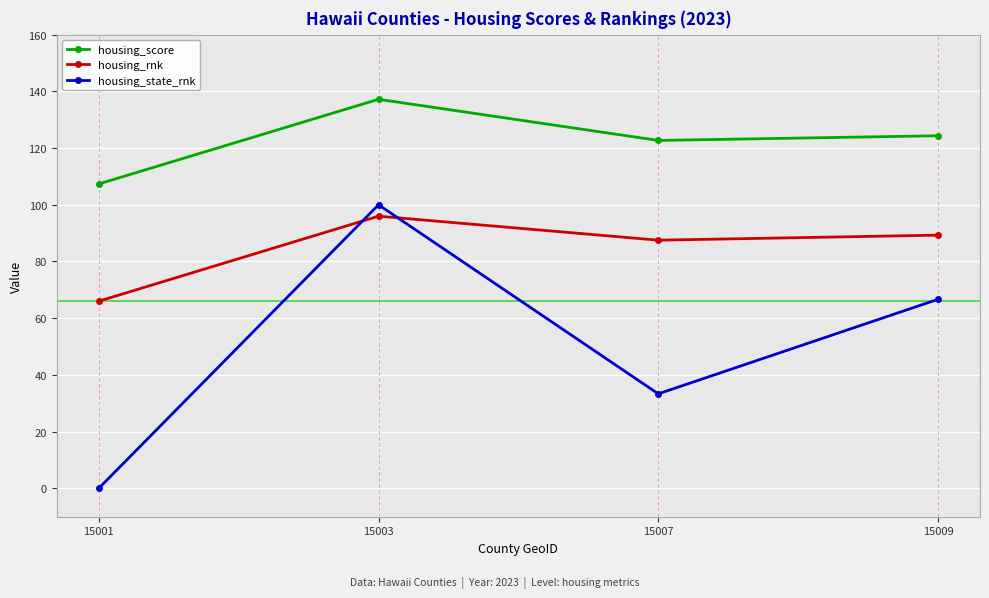

The housing_rnk series shows 32.4 at 15007. True or false?

False